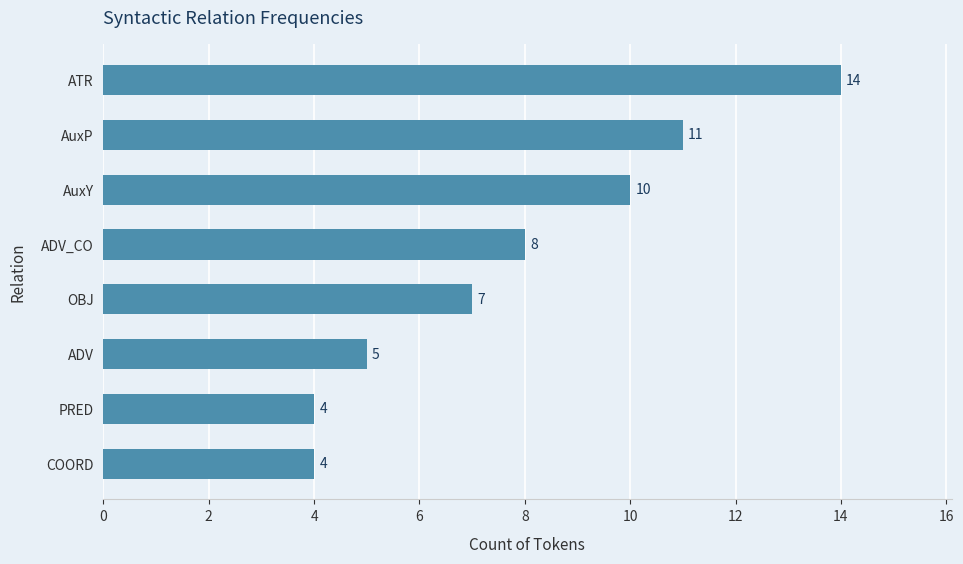

Approximately how many times larger is the value at COORD compared to AuxY?

0.4